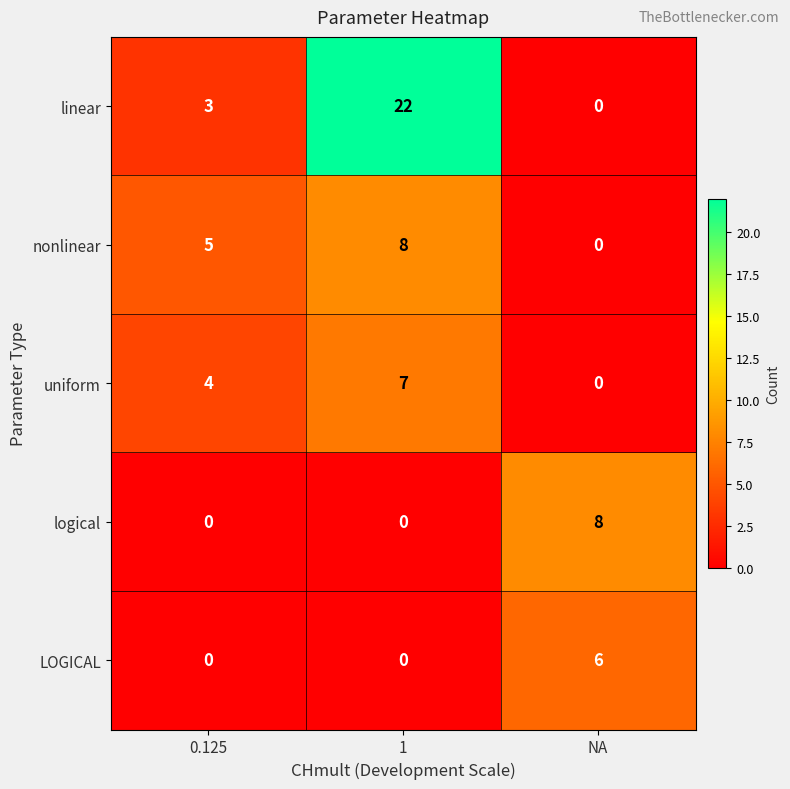

Reading left to right, list all the values displayed in this chart.

linear: 0.125=3	1=22	NA=0
nonlinear: 0.125=5	1=8	NA=0
uniform: 0.125=4	1=7	NA=0
logical: 0.125=0	1=0	NA=8
LOGICAL: 0.125=0	1=0	NA=6